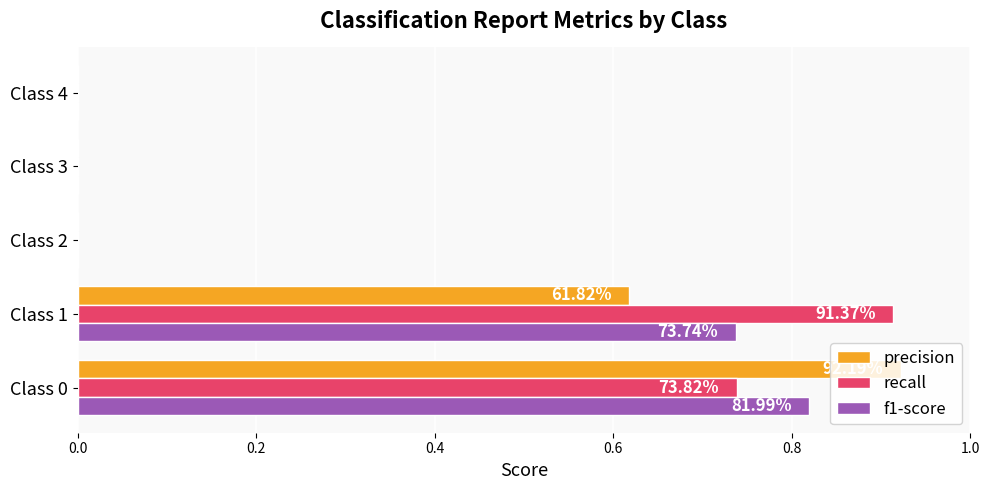

Between Class 1 and Class 2, which series saw the biggest shift?

recall